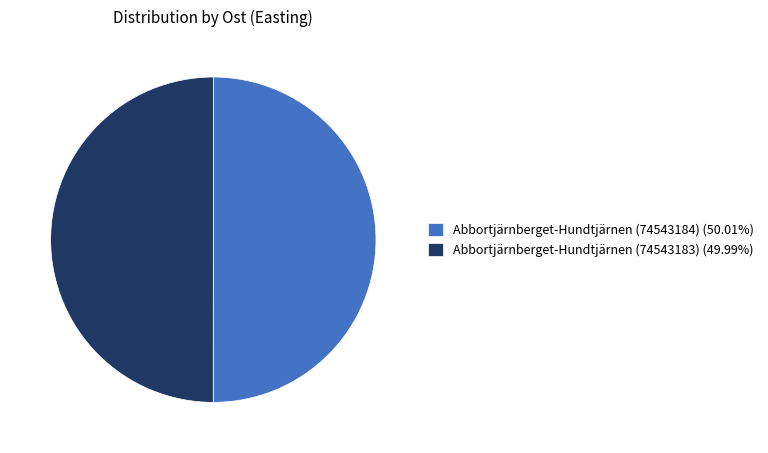

Approximately how many times larger is the value at Abbortjärnberget-Hundtjärnen (74543184) (50.01%) compared to Abbortjärnberget-Hundtjärnen (74543183) (49.99%)?

1.0